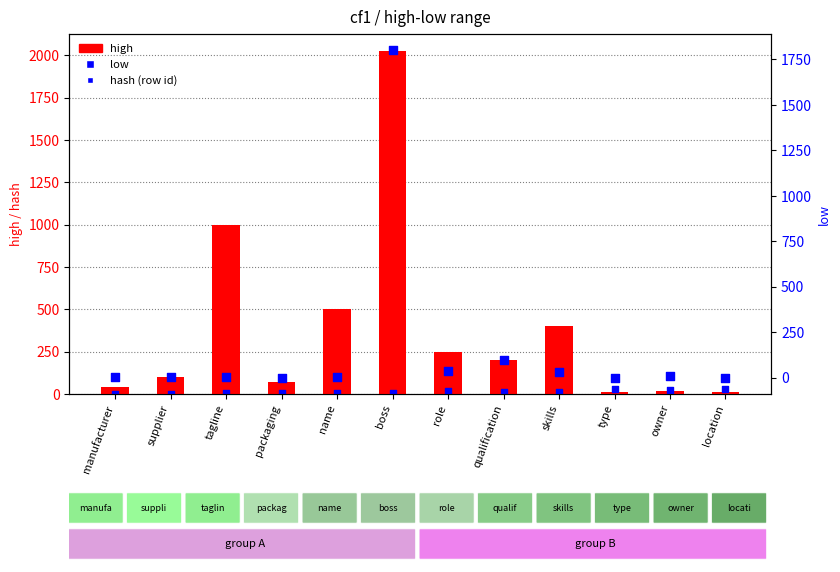

Which series contains the lowest Y value?

hash